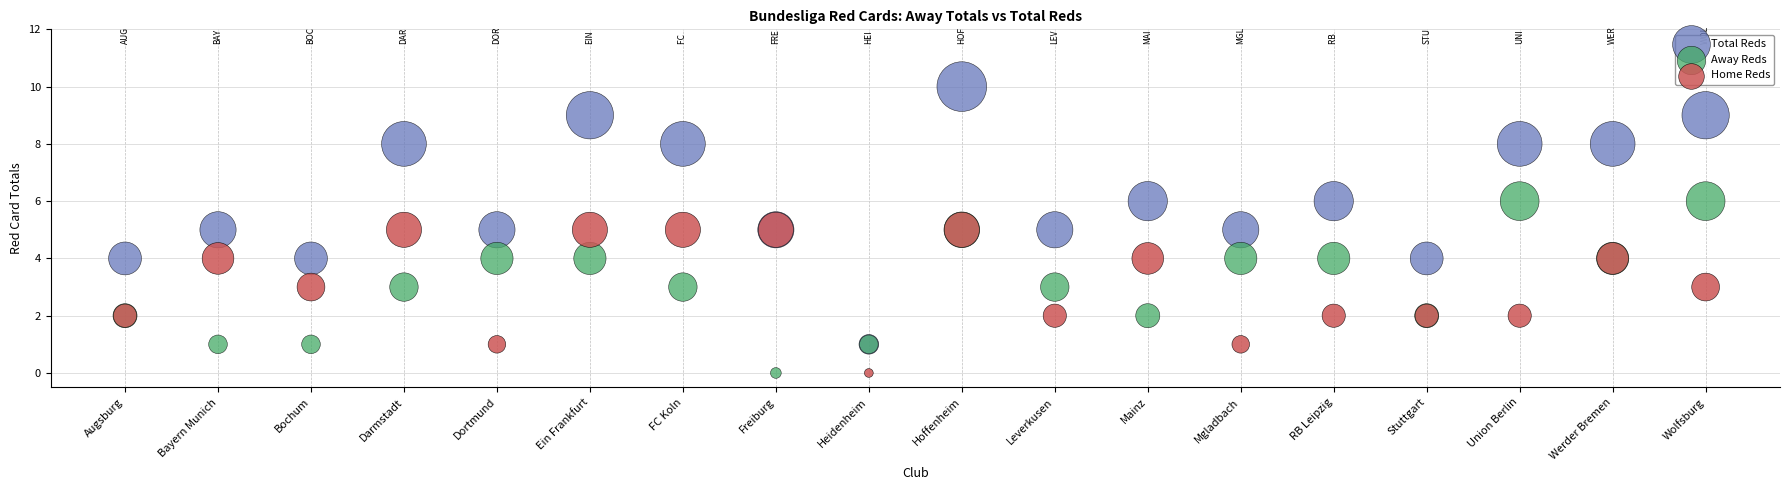

Which series contains the highest Y value?

Total Reds